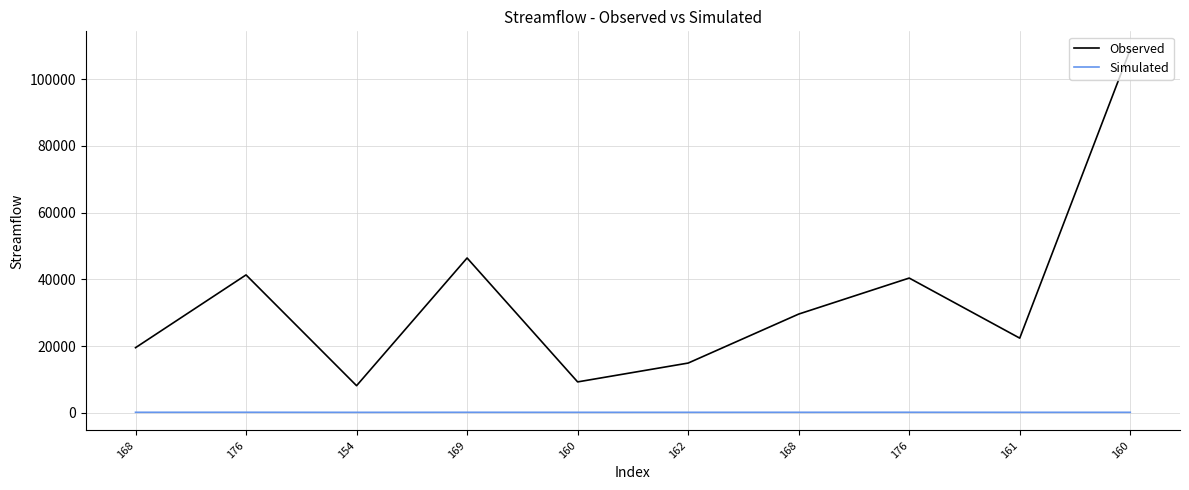

Is it true that Simulated equals 162 at 162?

True